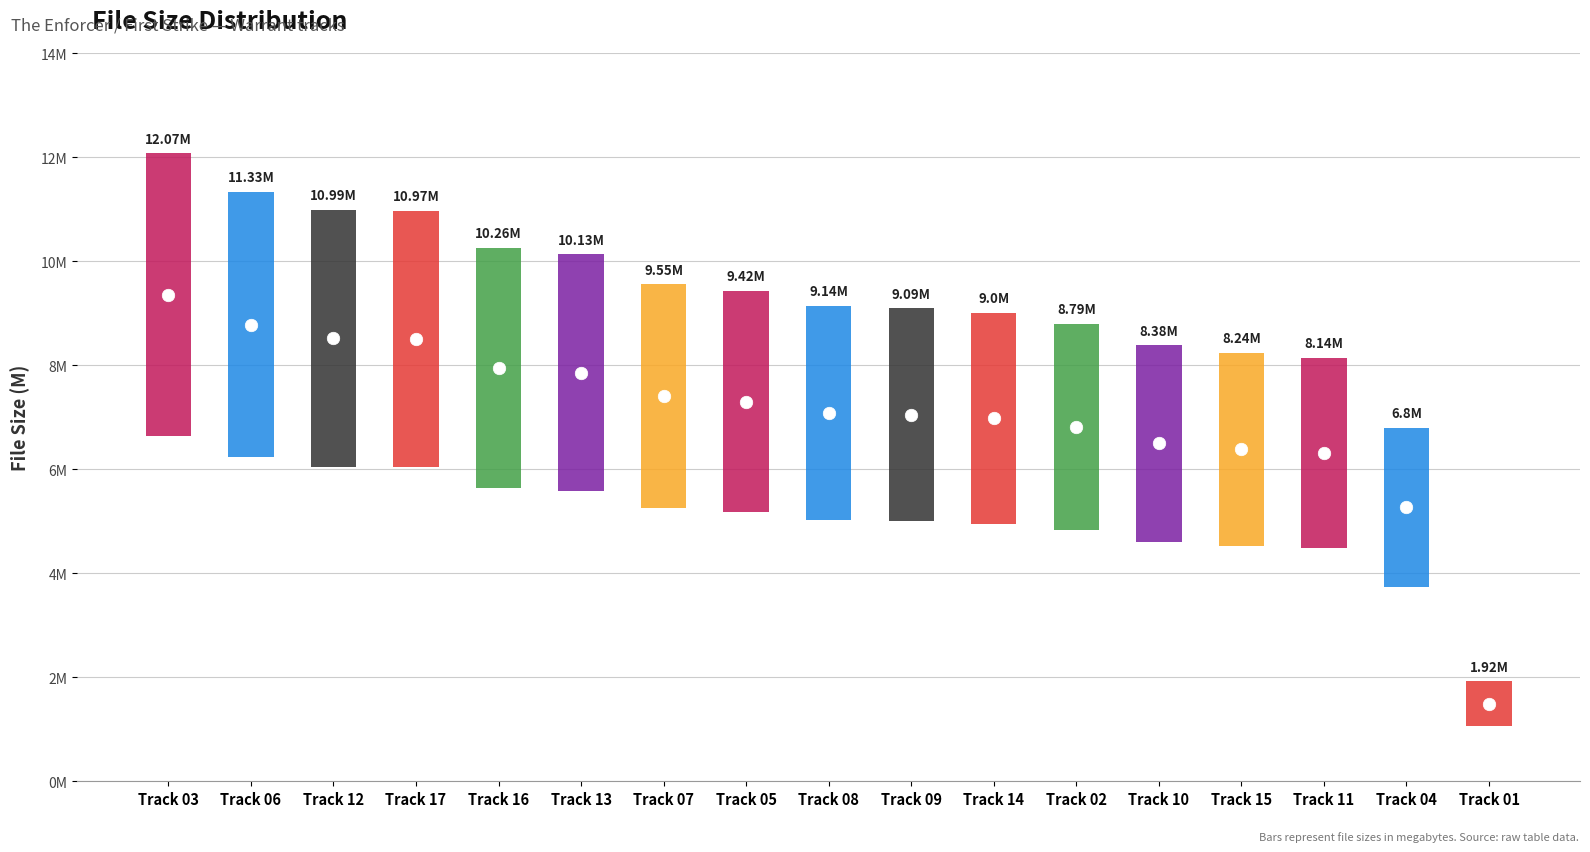

What is the change in value from 07 to 01?

-7.6